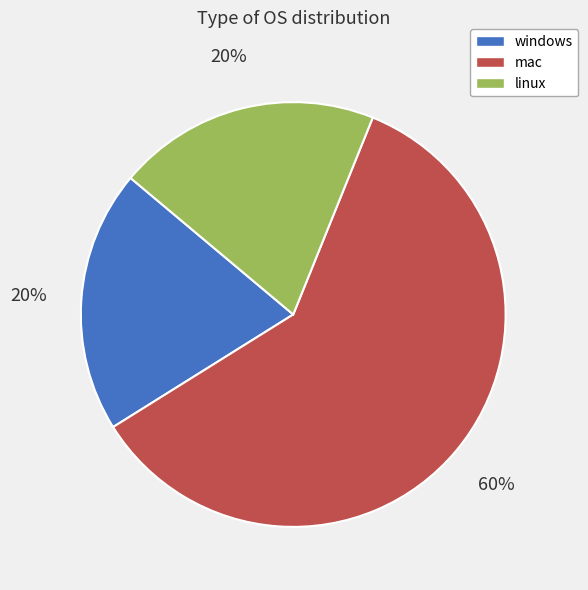

Which slice represents more than half of the pie?

mac